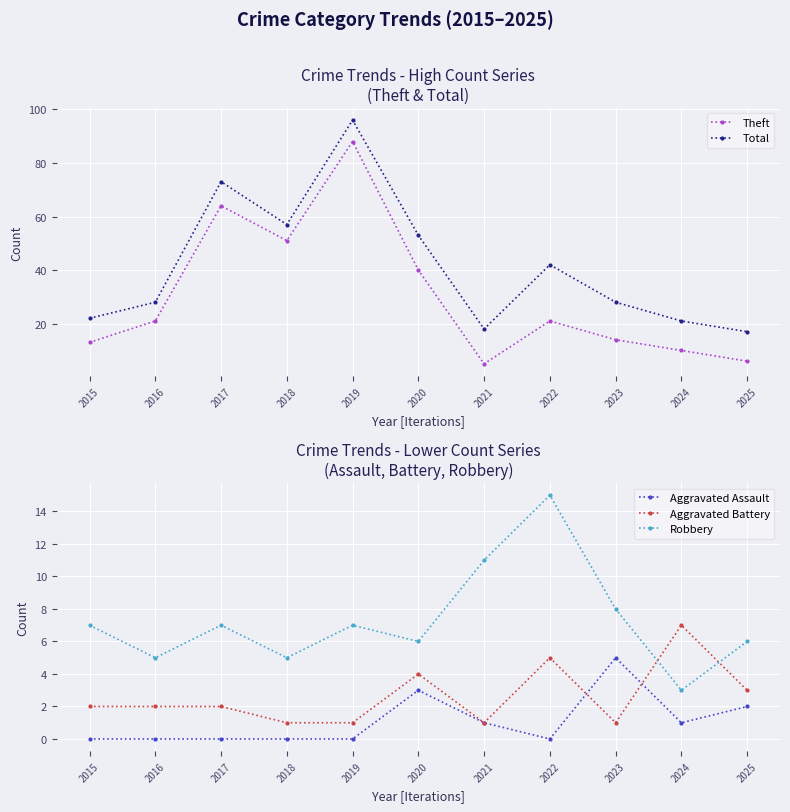

Between 2025 and 2018, which is larger?

2018